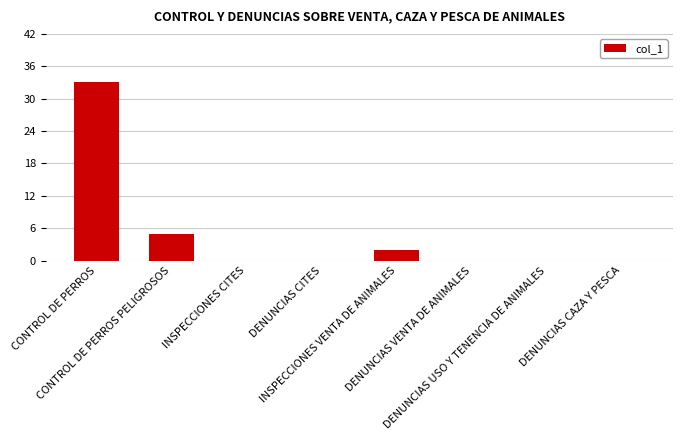

What is the greatest value displayed?

33